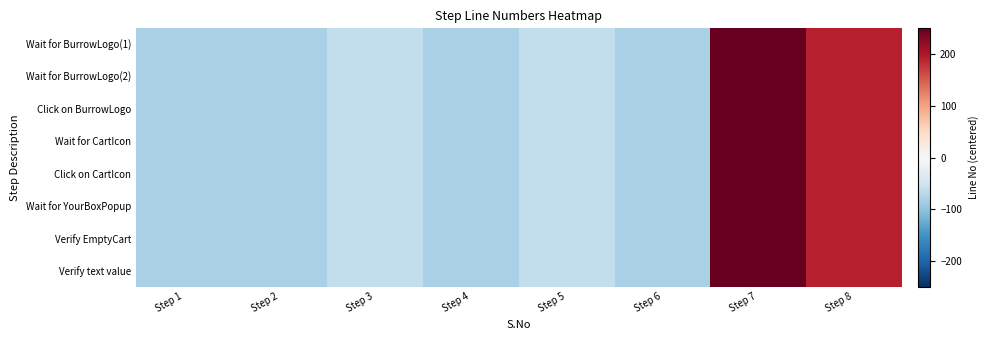

Which has a higher value, Step 7 or Step 3?

Step 7